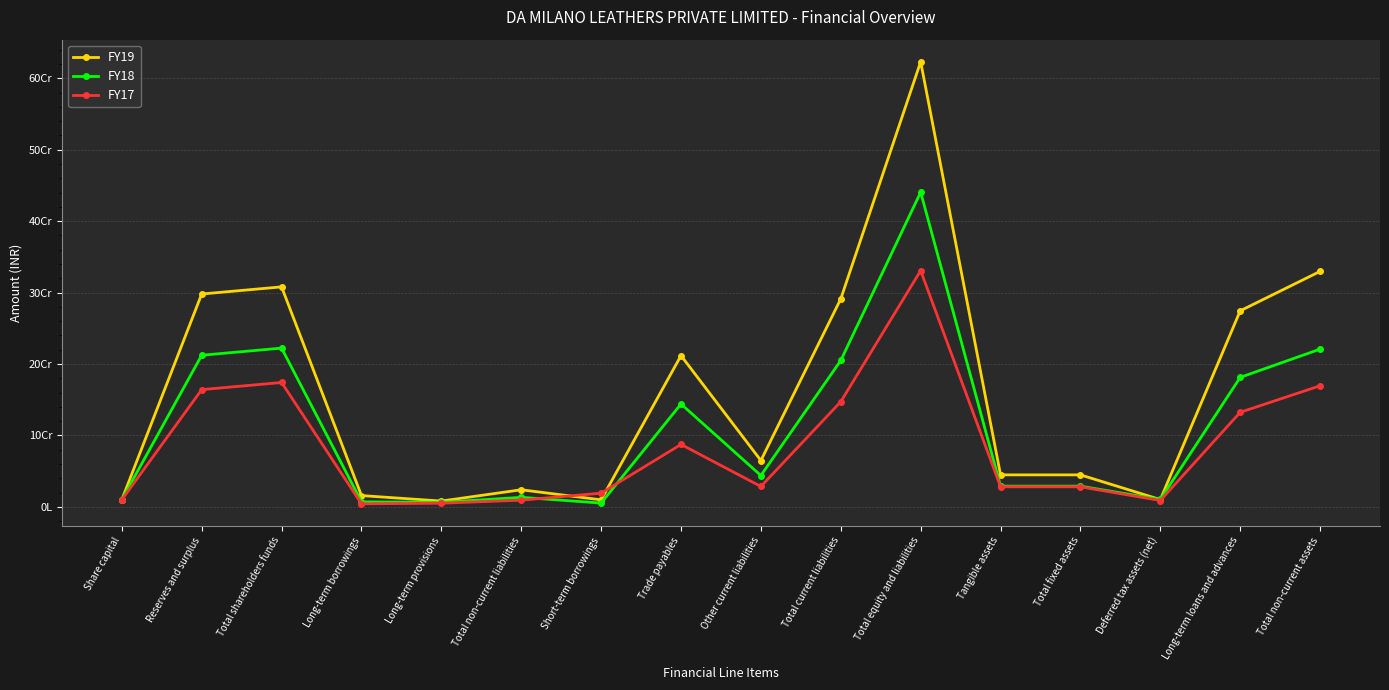

What are all the series names shown in the legend?

FY19, FY18, FY17